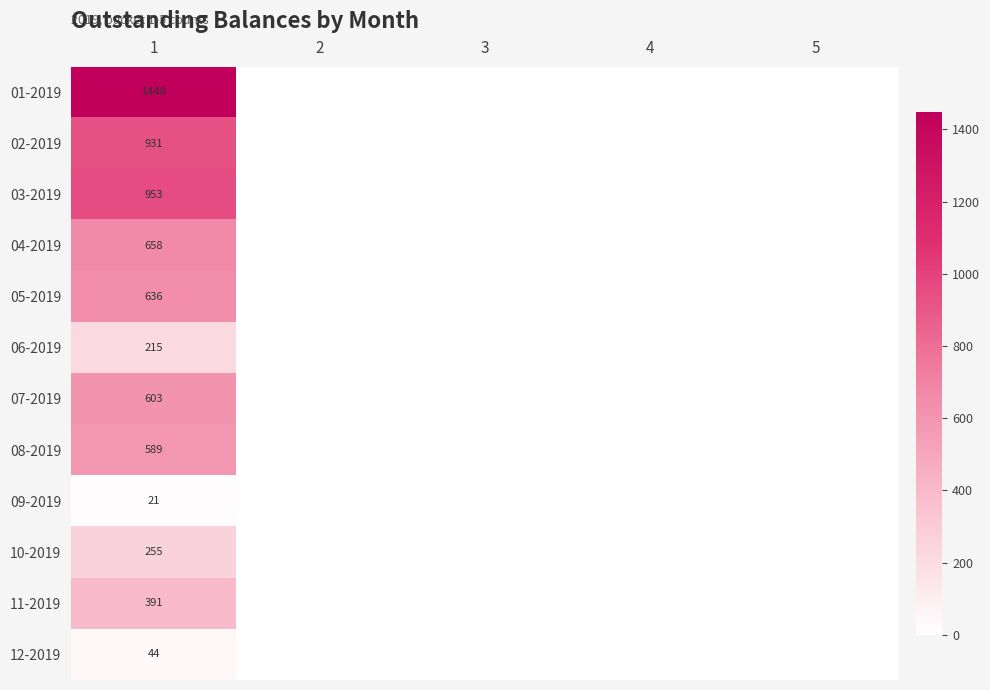

The value of 08-2019 at 1 is 589. True or false?

True